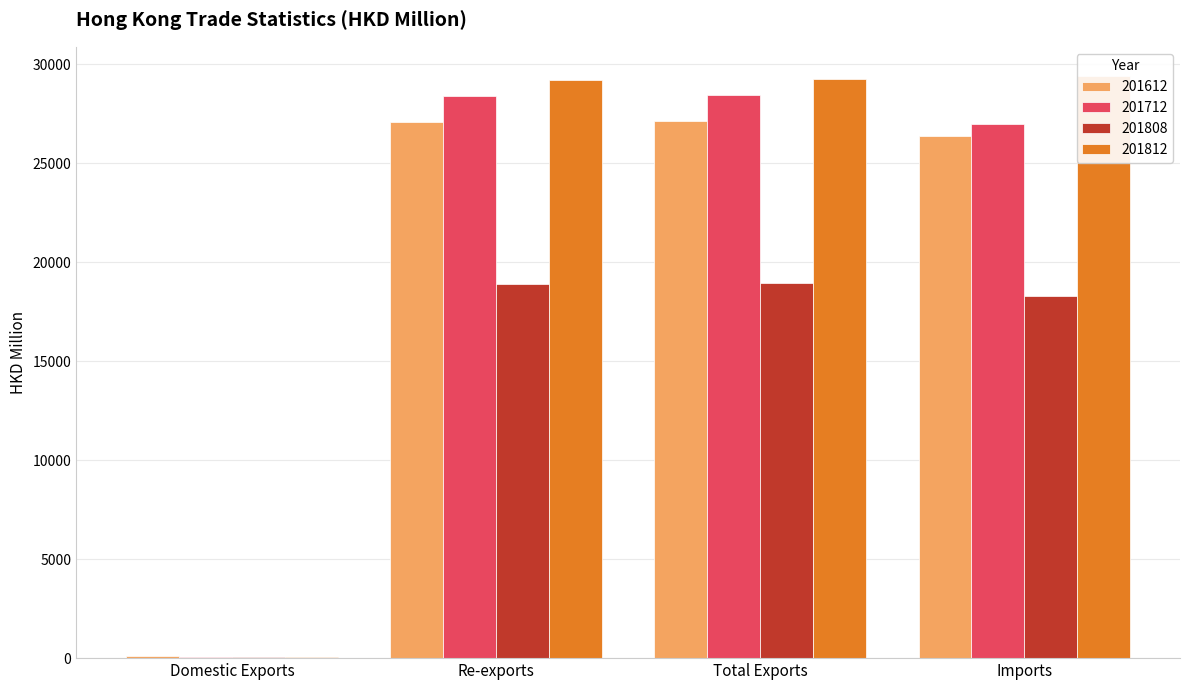

Which category has the highest value in the 201812 series?

Imports